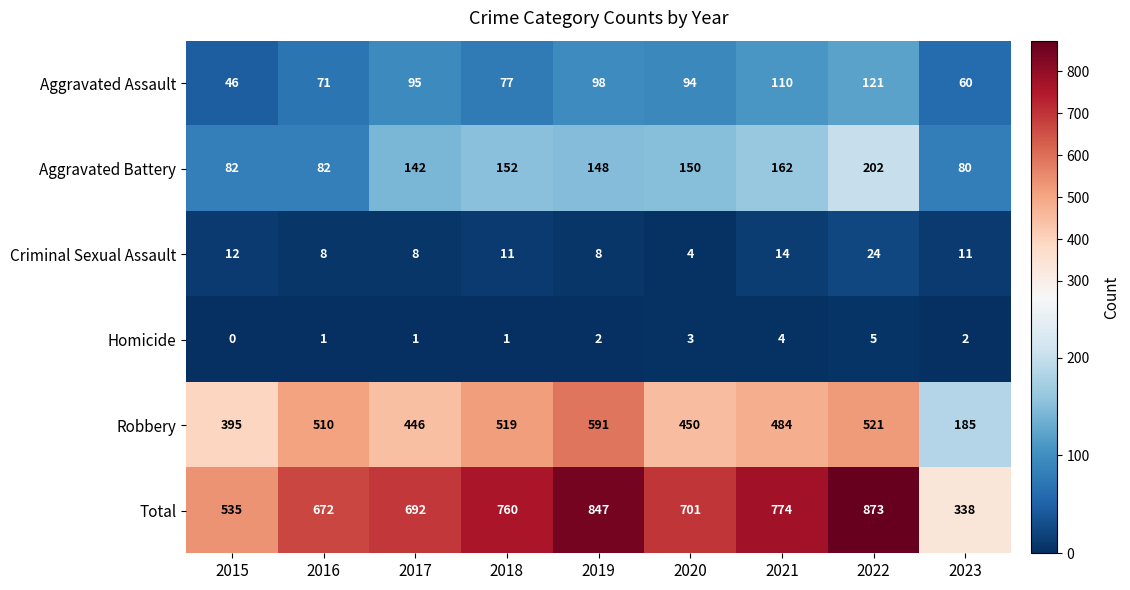

At how many categories does at least one series exceed 249?

9